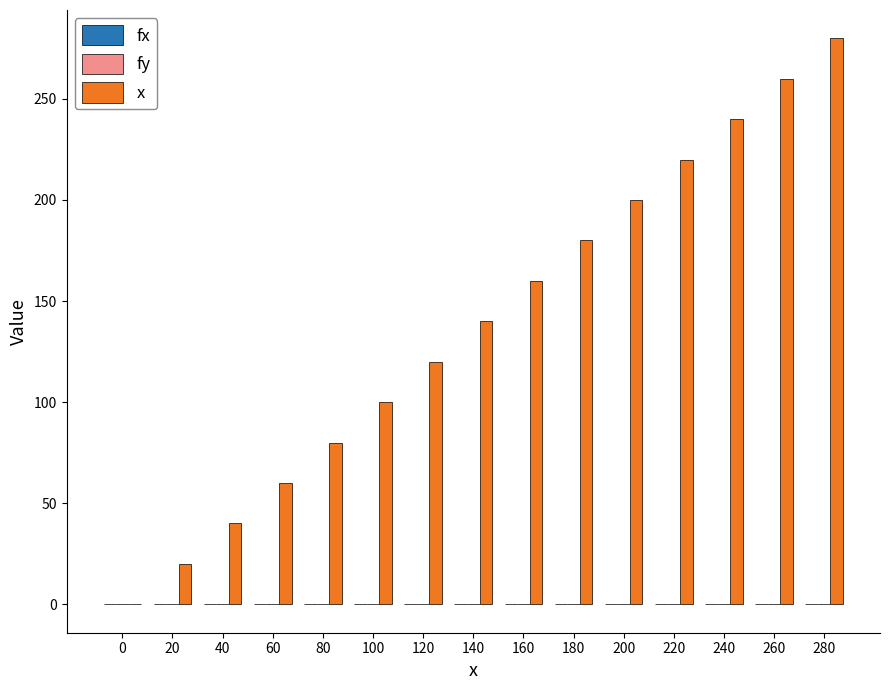

The x series shows 100.0 at 100. True or false?

True